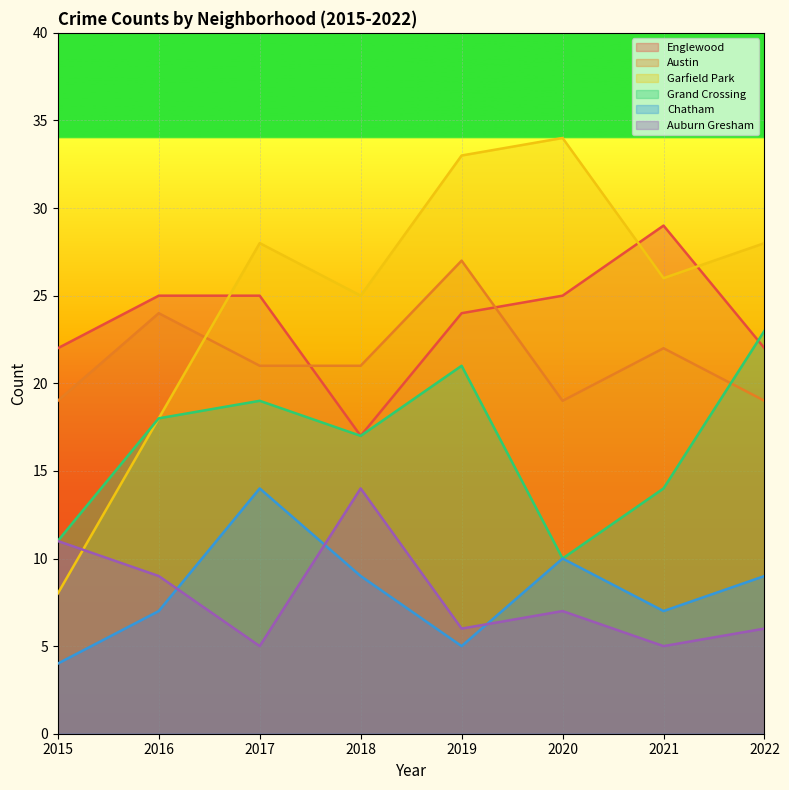

Rank the series by their maximum value, from highest to lowest.

Garfield Park, Englewood, Austin, Grand Crossing, Chatham, Auburn Gresham